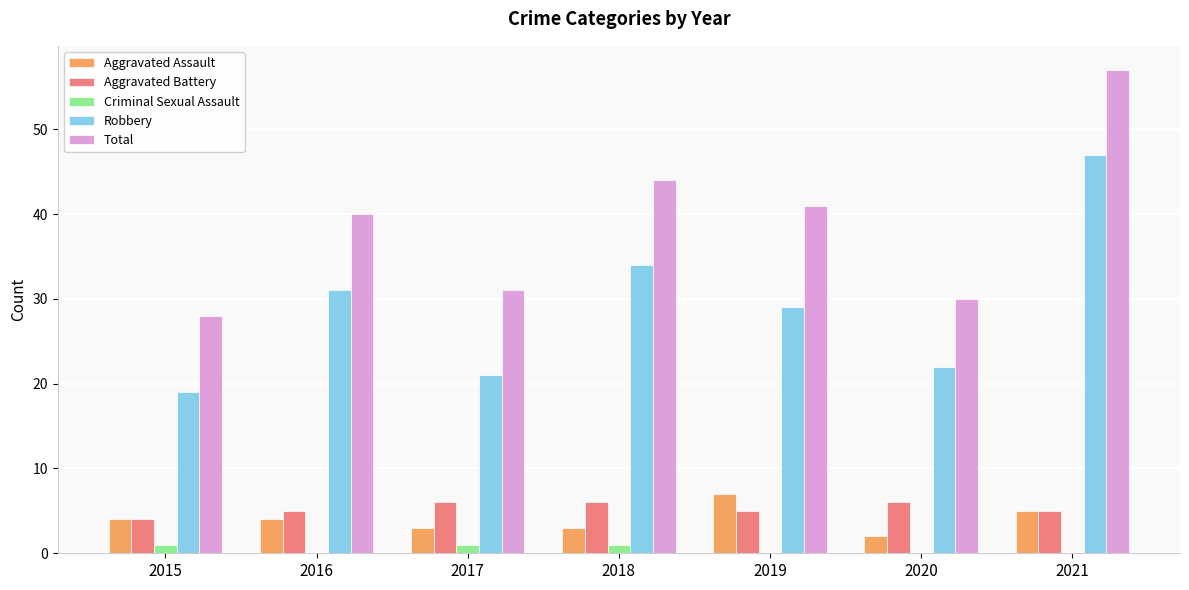

Count the number of data series in this chart.

5